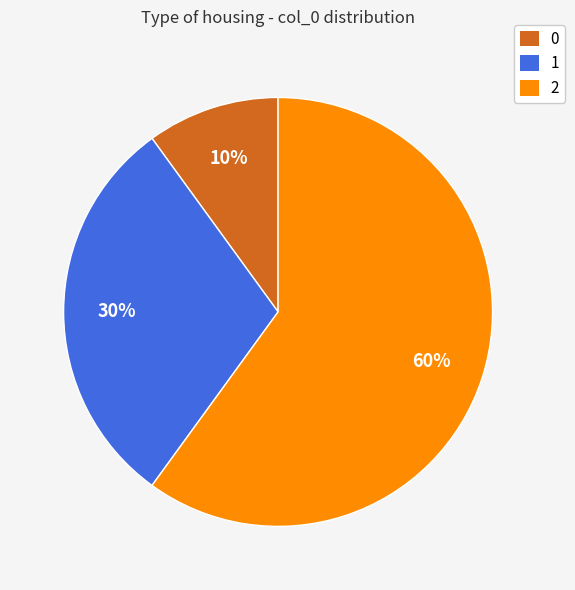

Which category accounts for the majority?

2